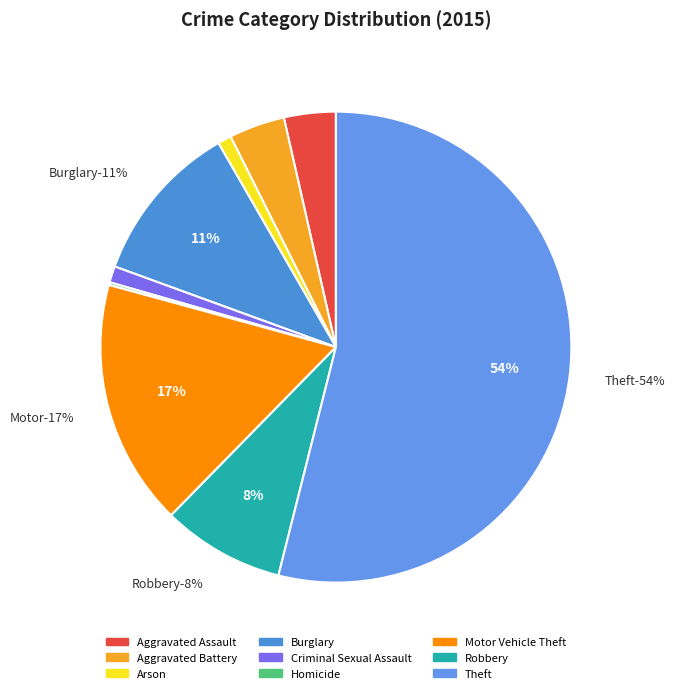

Is the sum of Aggravated Battery and Aggravated Assault greater than half?

No